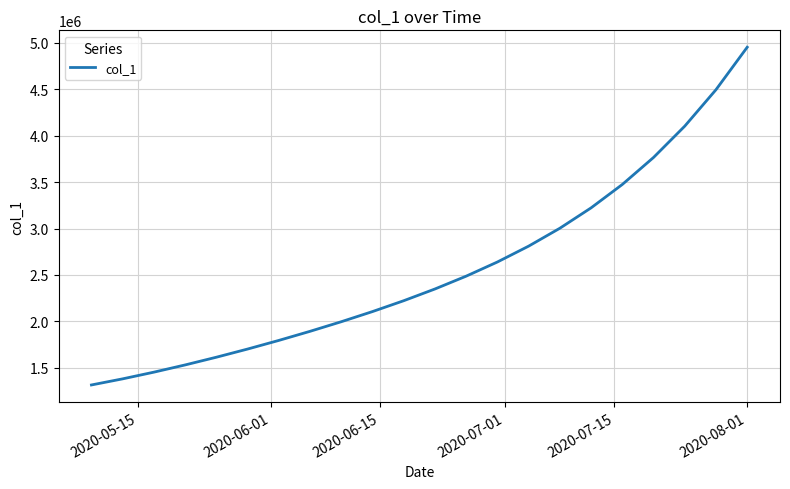

What is the difference between the maximum and minimum values?

3637693.0